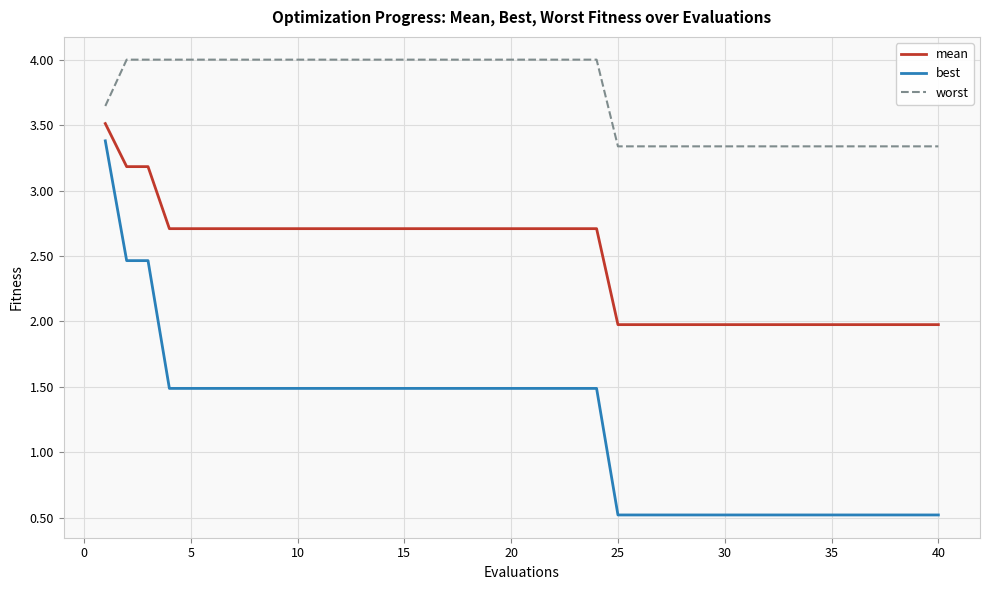

True or false: best and mean cross at least once.

False